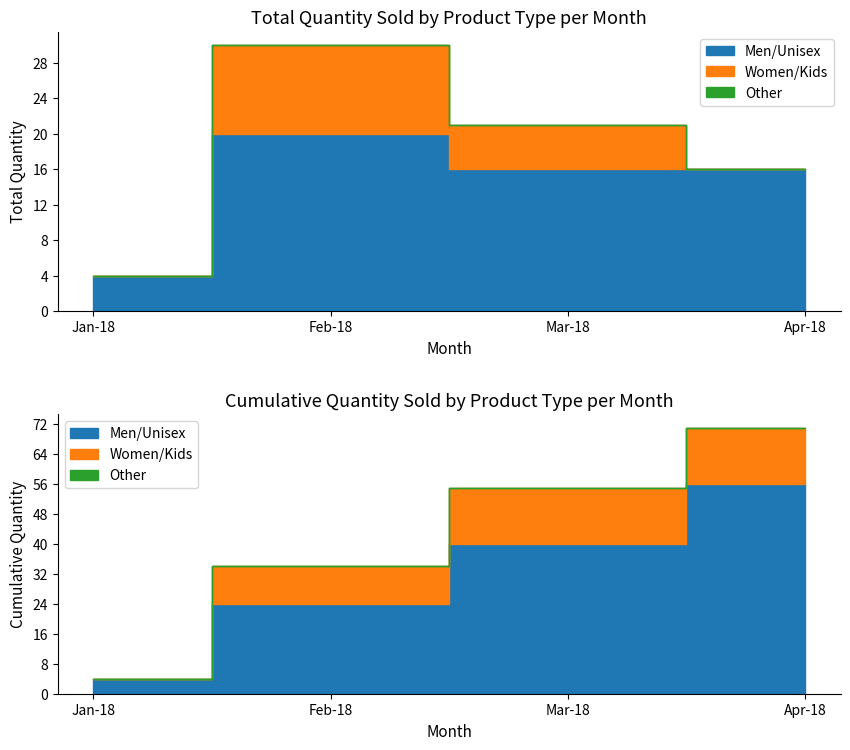

Which series changed the most between 3 and 7?

Men/Unisex